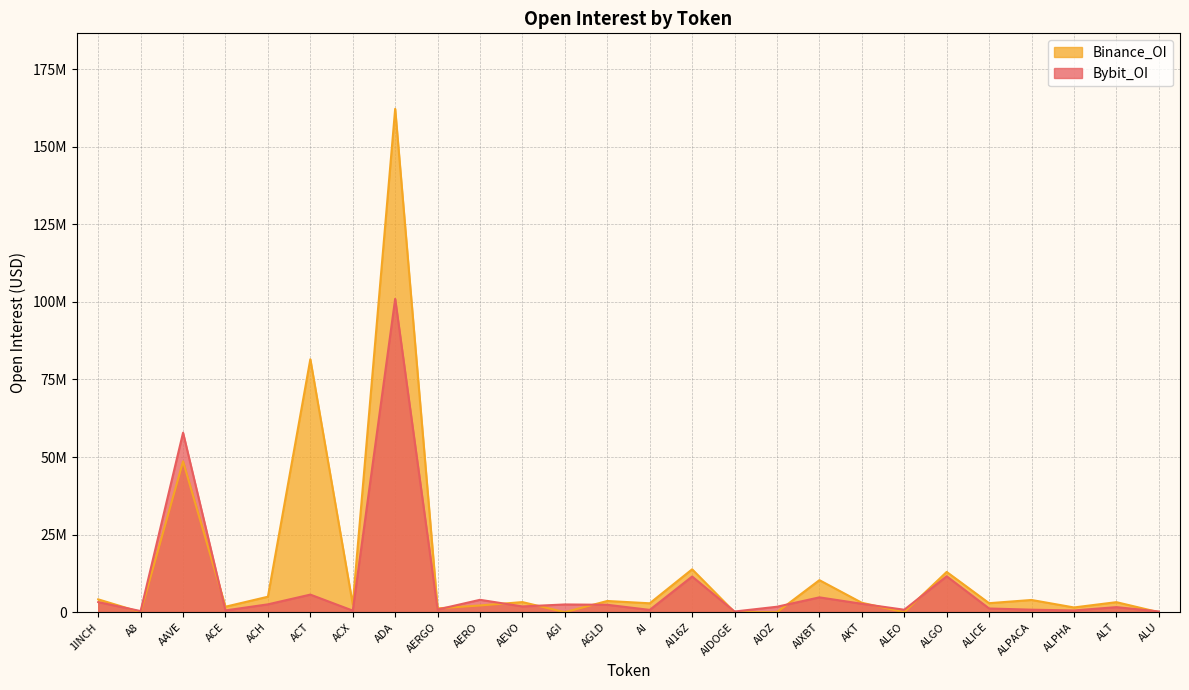

How many times do Binance_OI and Bybit_OI cross each other?

11